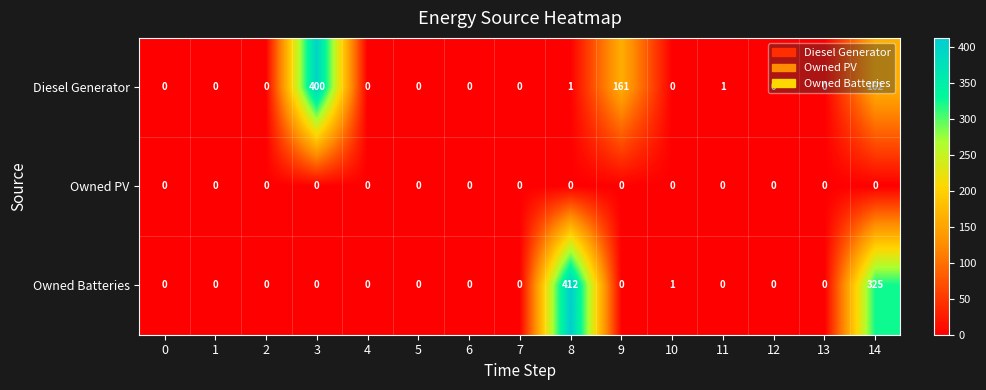

Is it true that Diesel Generator equals 275 at 13?

False